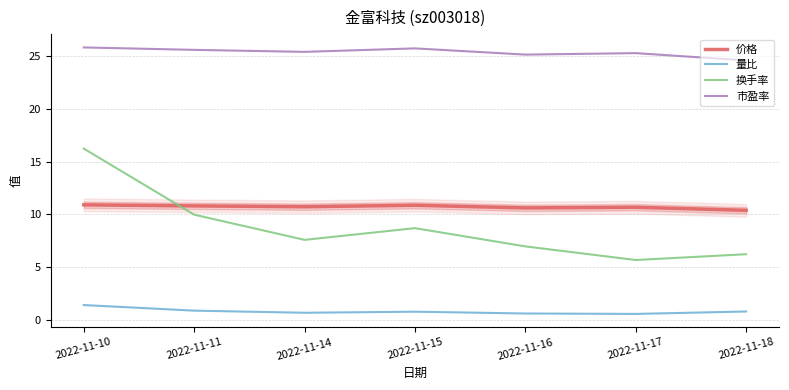

Which series has the widest spread of values?

换手率